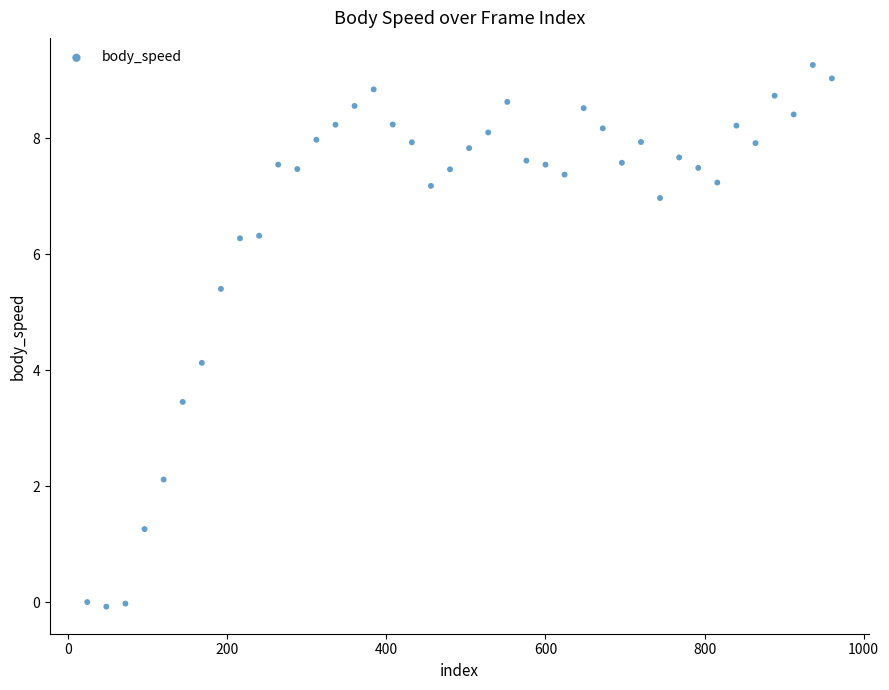

What is the range of Y values (max minus min)?

9.3